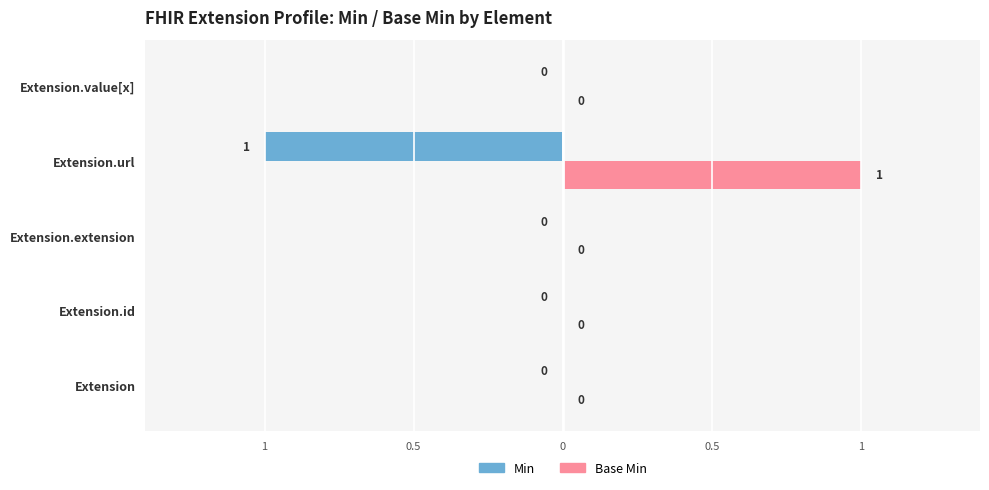

What are all the series names shown in the legend?

Min, Base Min